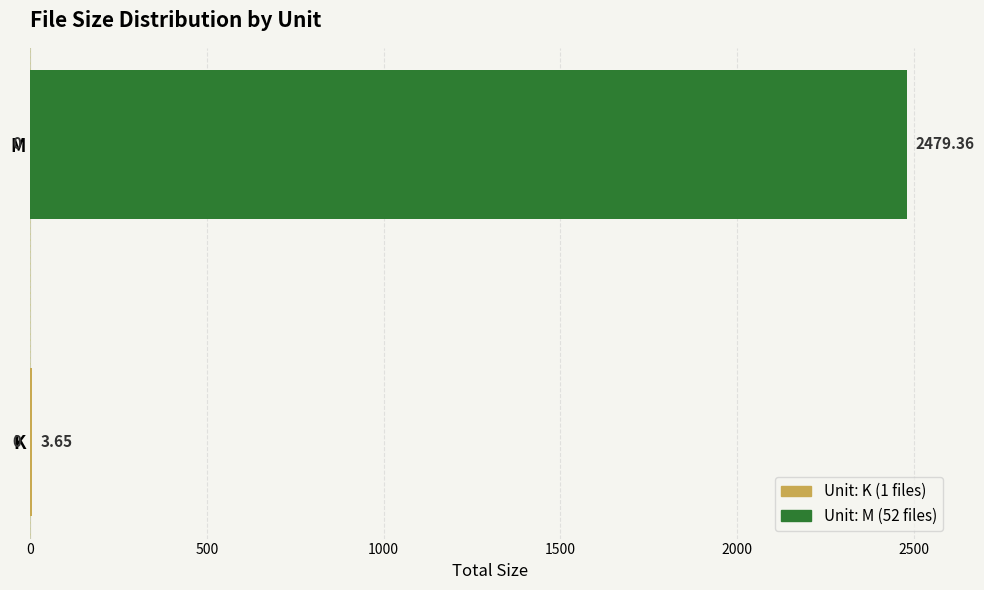

Which has a higher value, M or K?

M